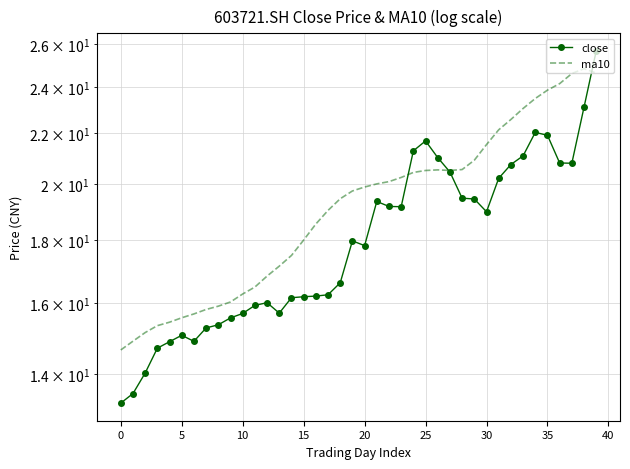

What is the spread (max minus min) of values at 39?

1.0